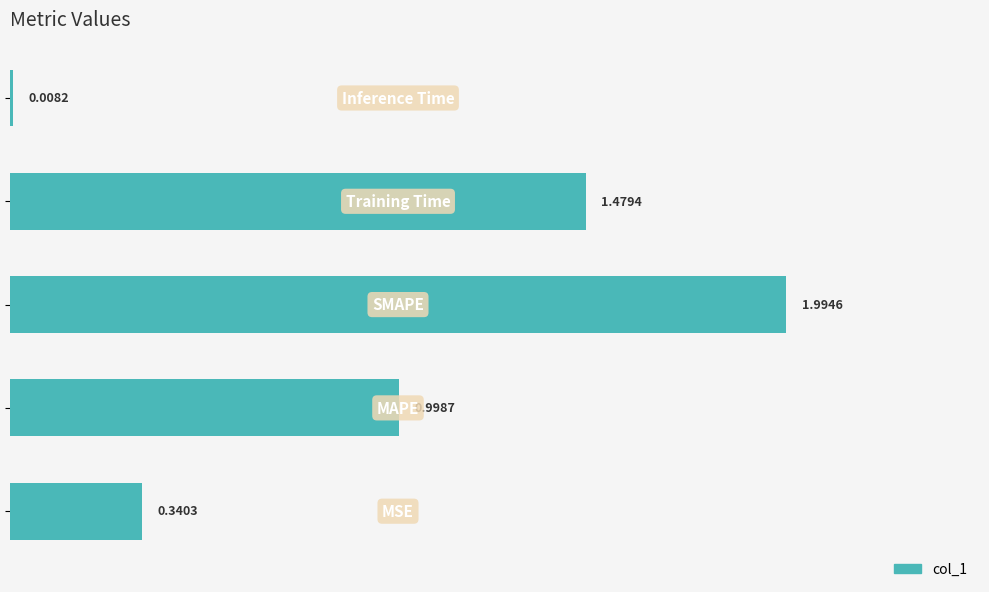

What is the difference between the second highest and second lowest values?

1.1